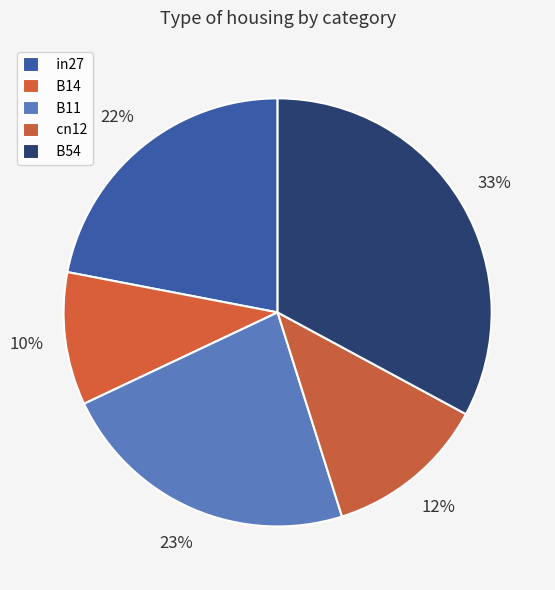

What is the total percentage of cn12 and in27?

34.2%